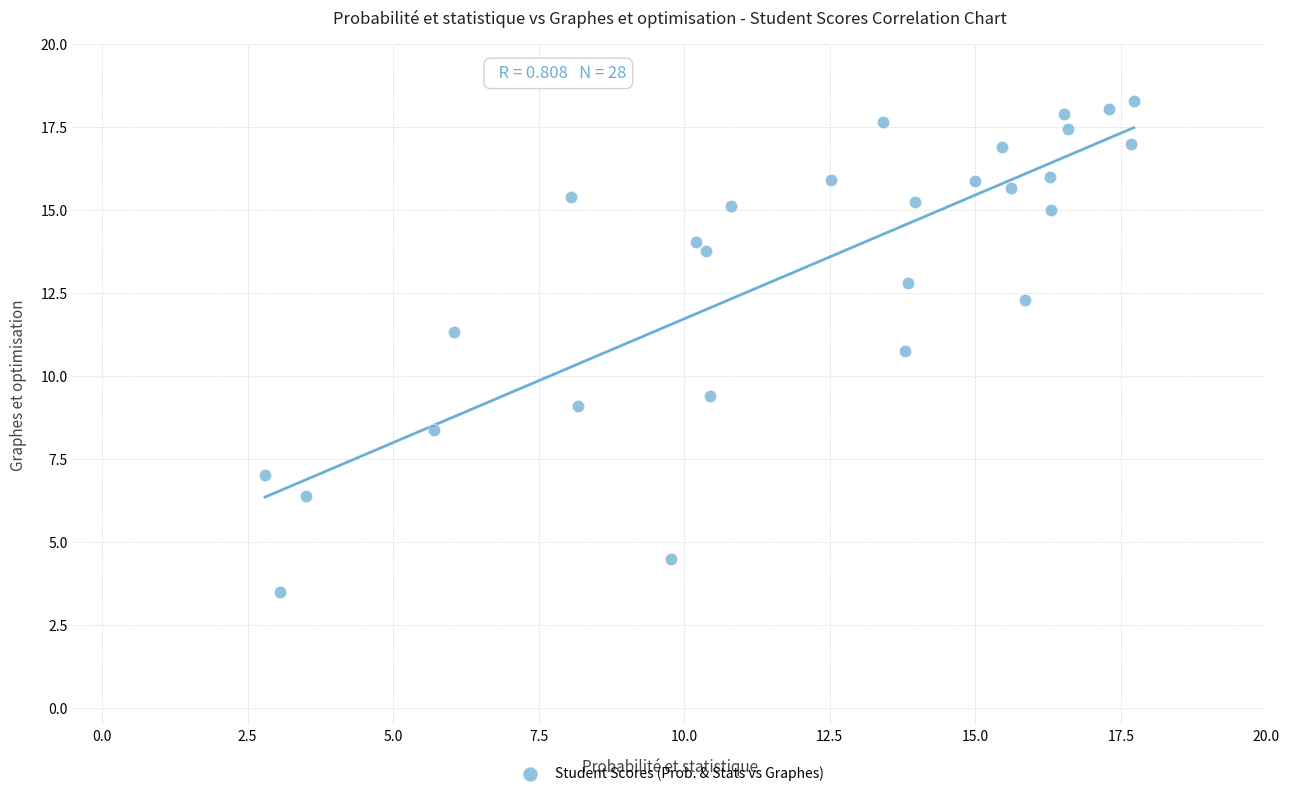

What is the range of Y values (max minus min)?

14.8